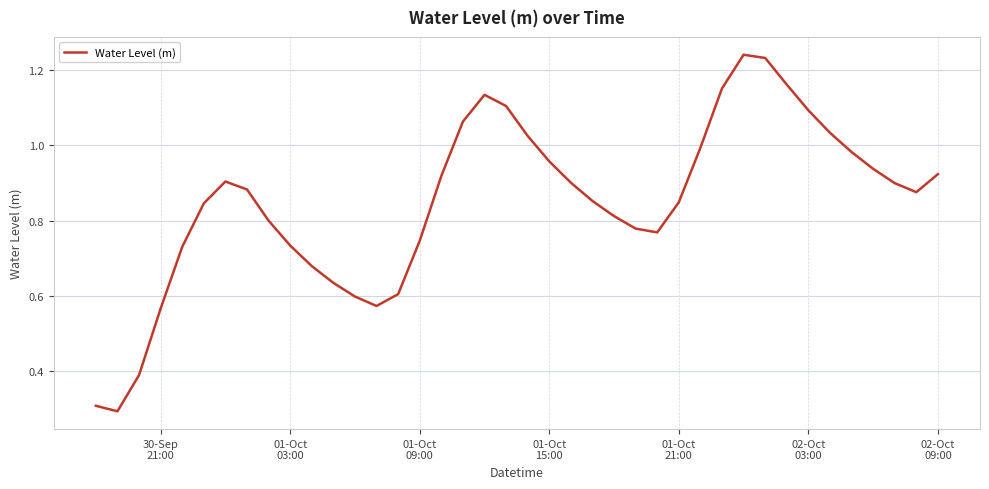

What is the smallest value displayed?

0.3